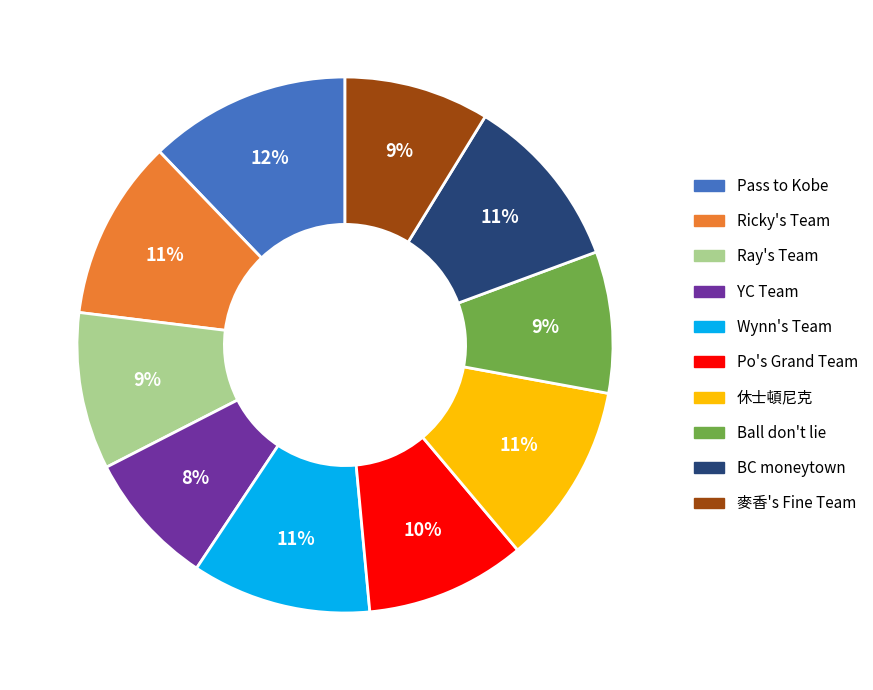

Is the sum of 休士頓尼克 and 麥香's Fine Team greater than half?

No